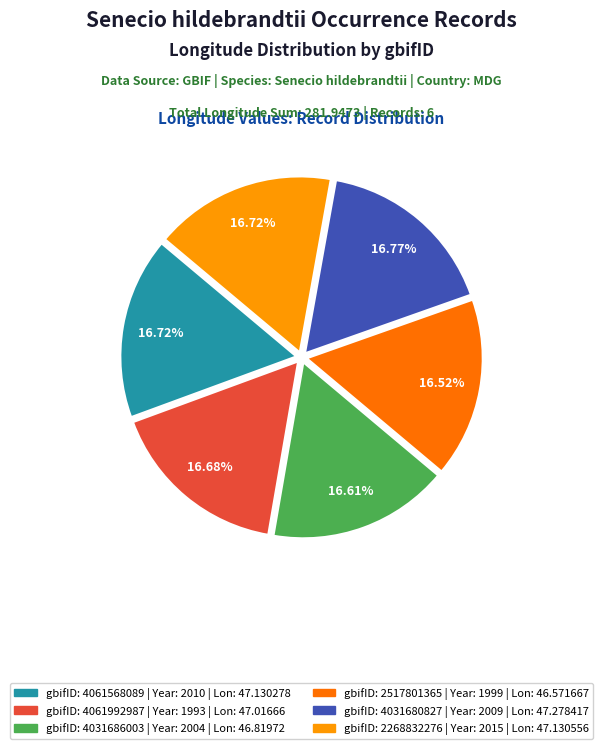

Is there a majority slice in this chart?

No